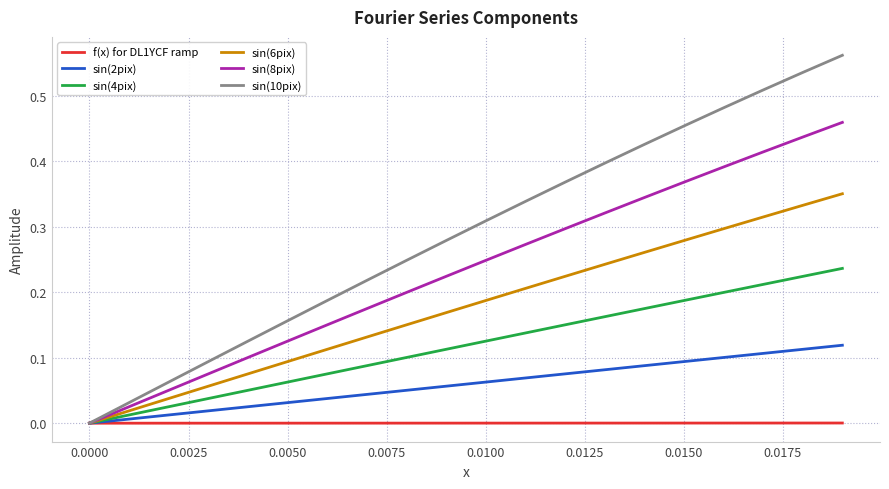

Rank the series by their average value, from lowest to highest.

f(x) for DL1YCF ramp, sin(2pix), sin(4pix), sin(6pix), sin(8pix), sin(10pix)